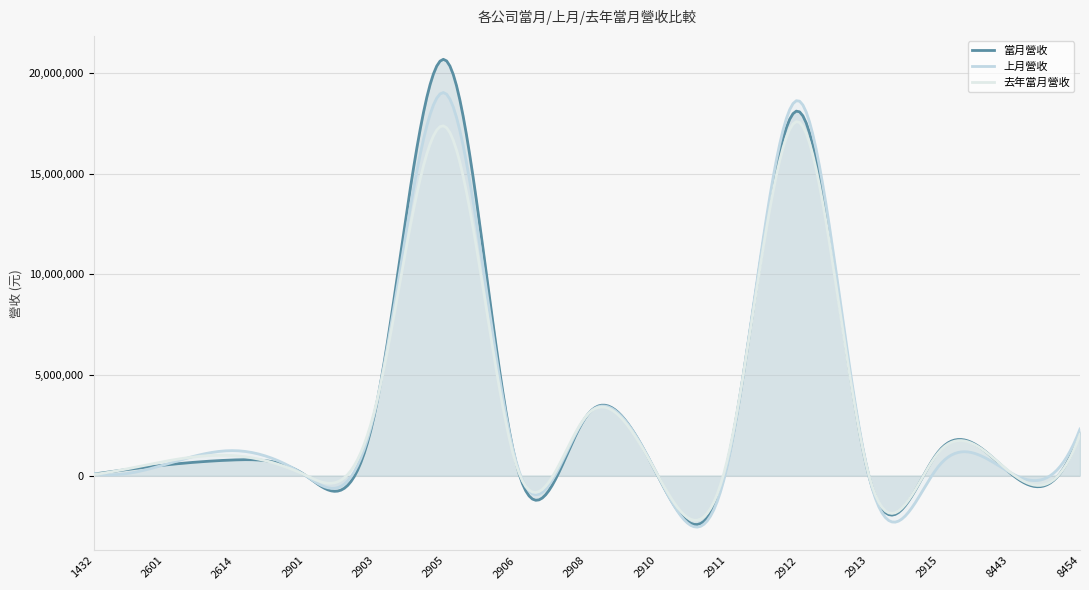

What value does the 上月營收 series have at 2614, to the nearest 100?

1237500